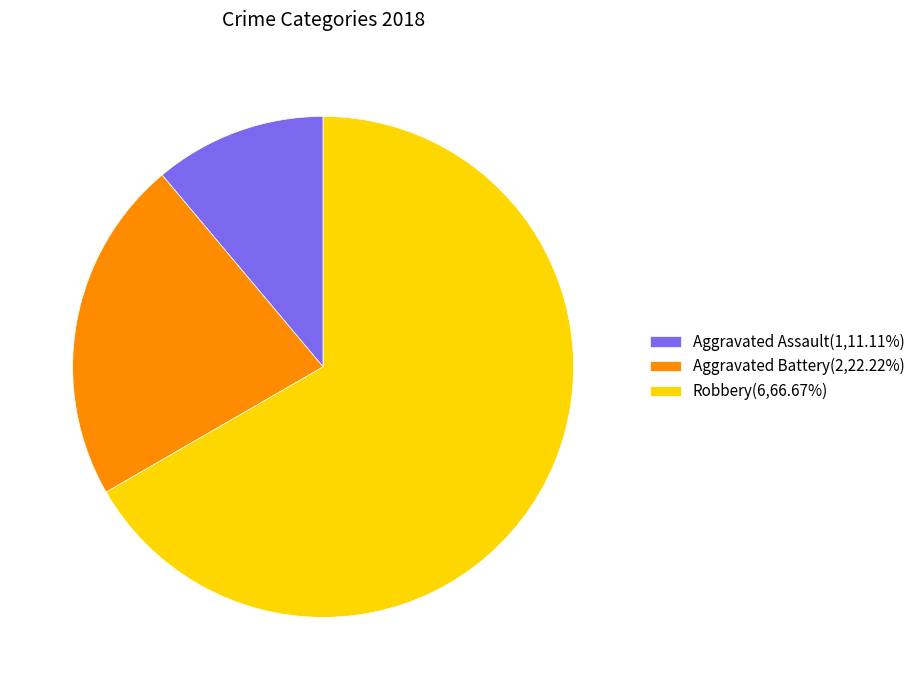

Do Aggravated Battery(2,22.22%) and Aggravated Assault(1,11.11%) together represent more than half of the pie?

No